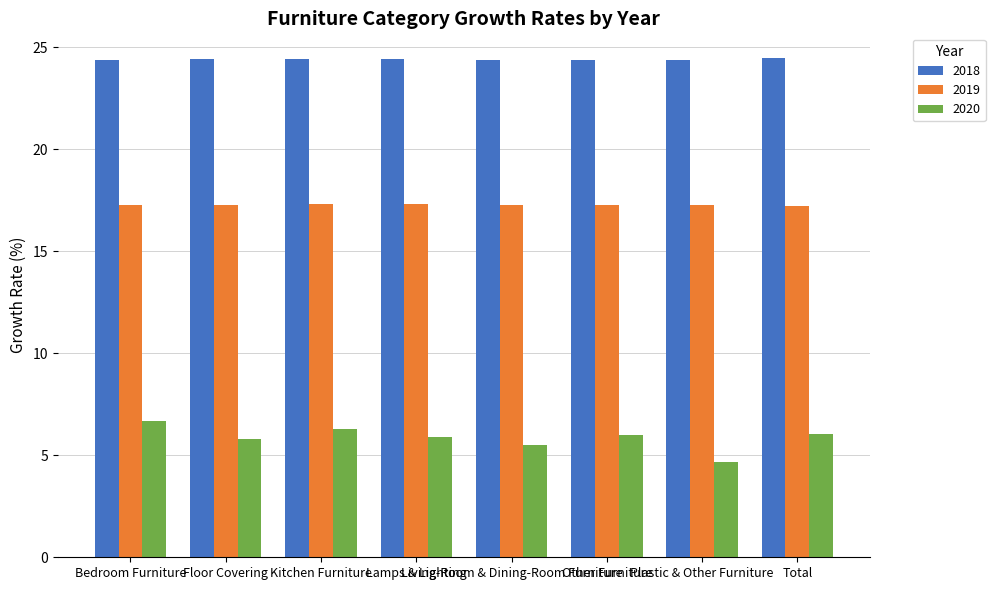

What is the lowest value of the 2019 series?

17.2